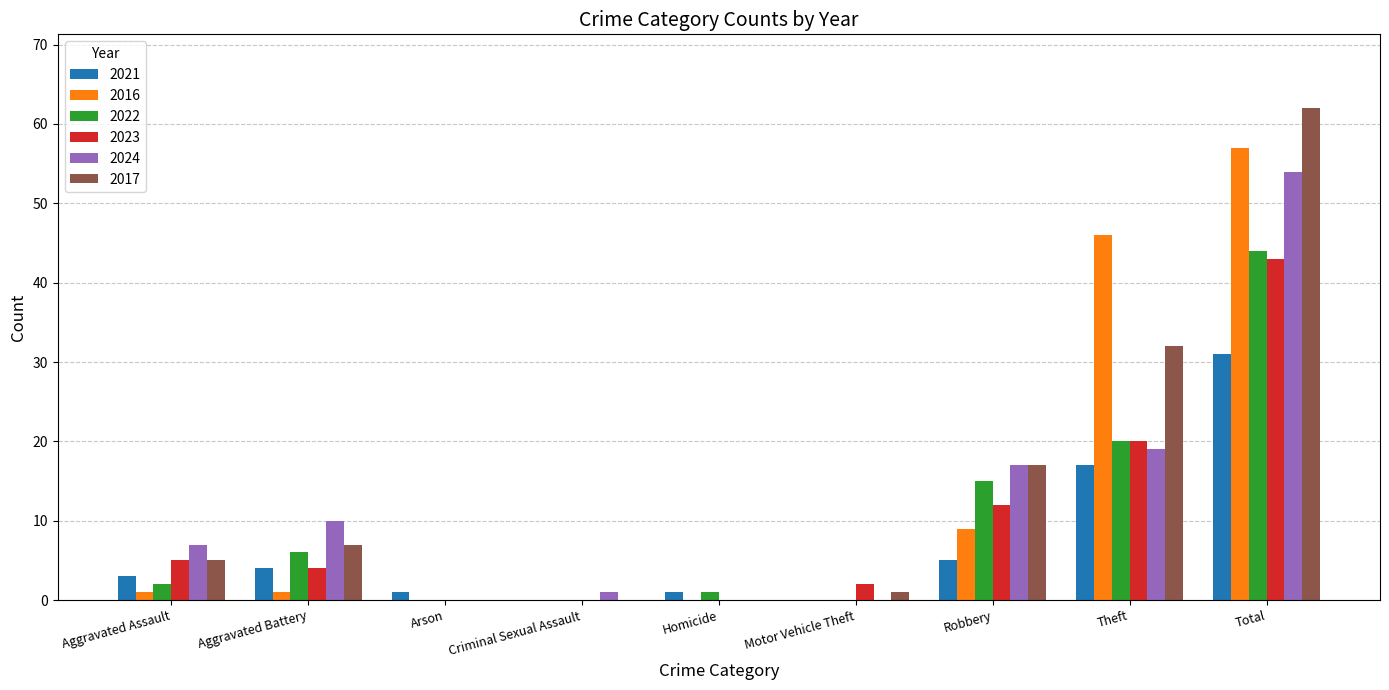

Which series has the largest total across all categories?

2017